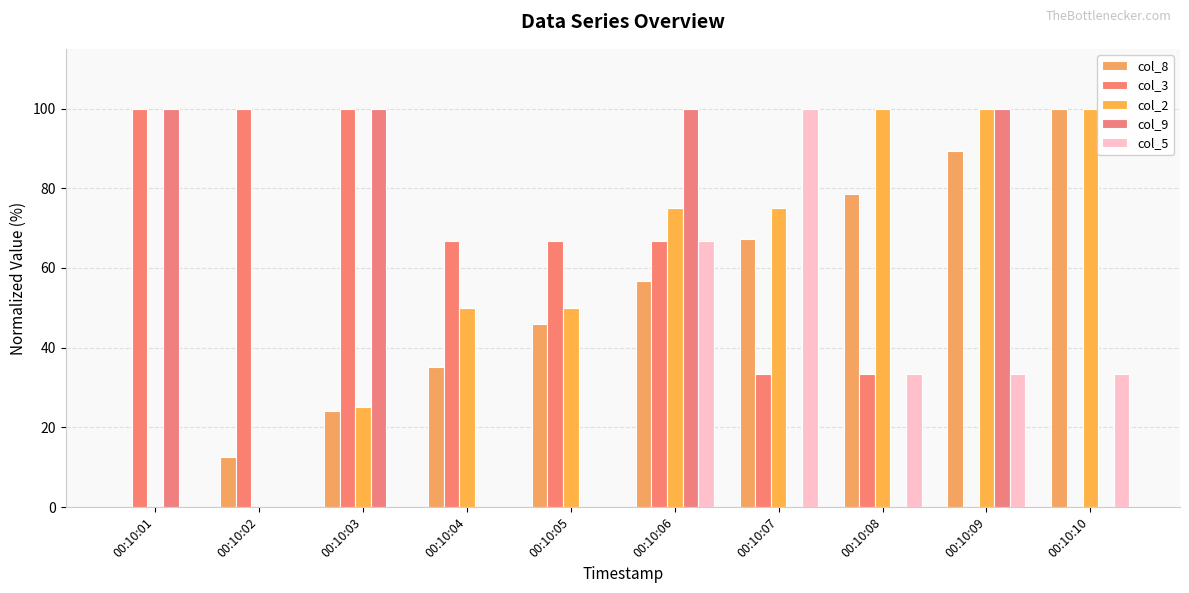

Rank the series by their maximum value, from highest to lowest.

col_8, col_3, col_2, col_9, col_5